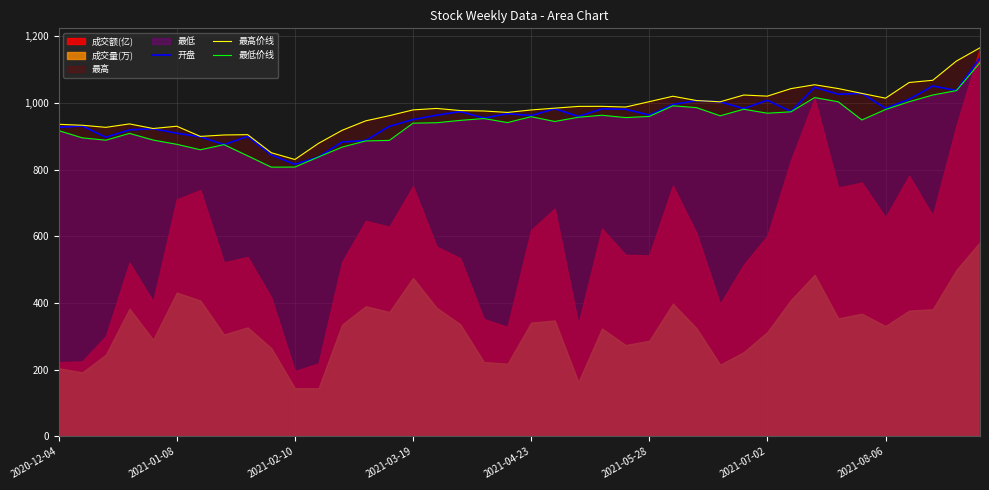

True or false: 最低价线 and 最高价线 cross at least once.

False